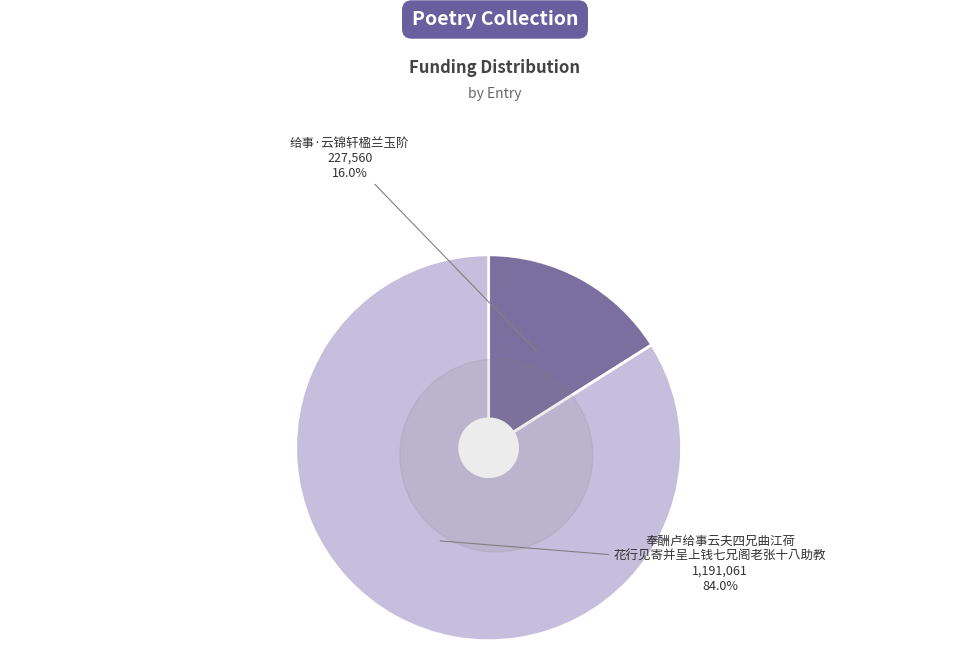

Does 给事·云锦轩楹兰玉阶 represent more than half of the total?

No